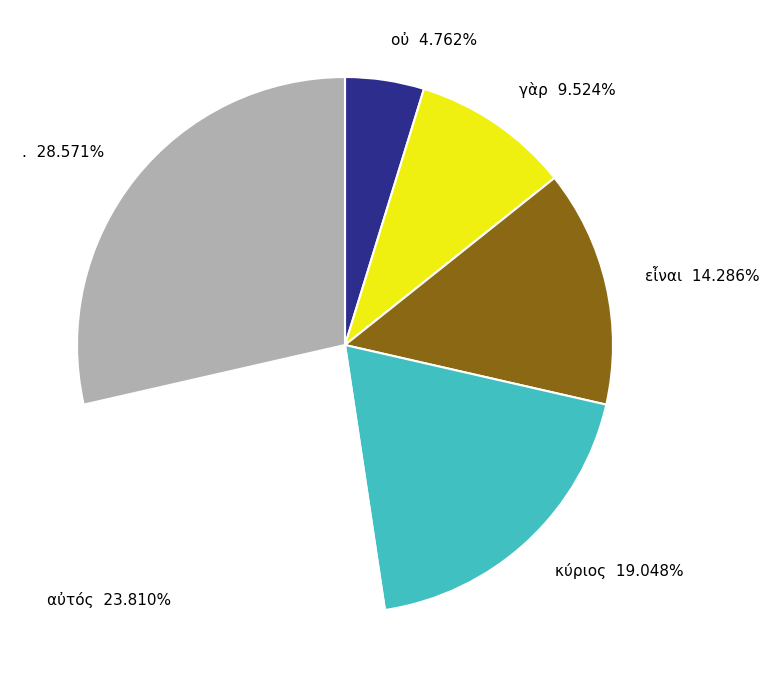

Does κύριος represent more than half of the total?

No